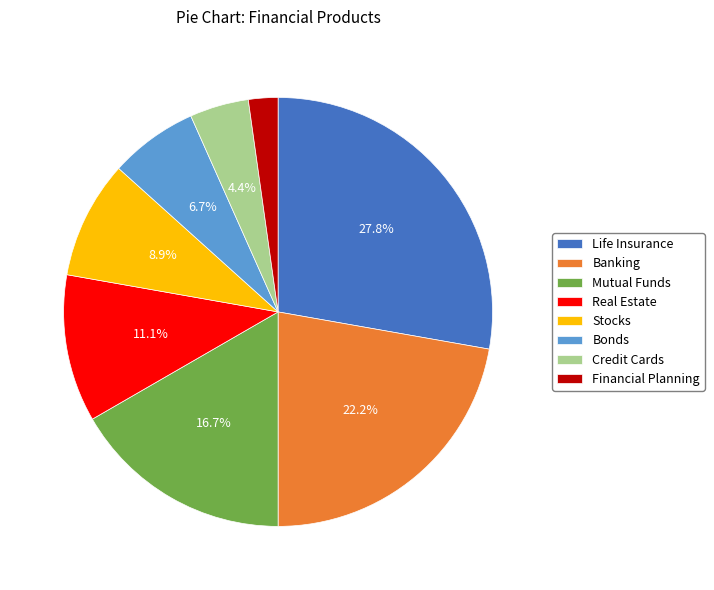

Which slice is the largest?

Life Insurance